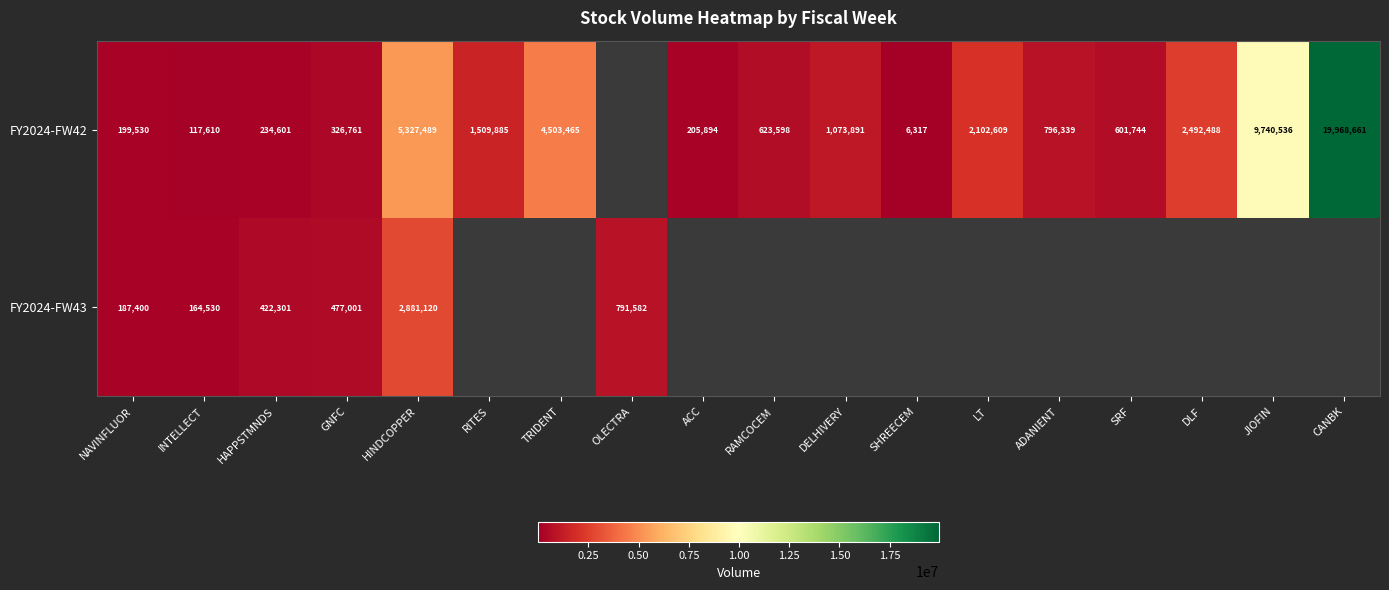

Rank the series at HAPPSTMNDS from lowest to highest value.

FY2024-FW42, FY2024-FW43